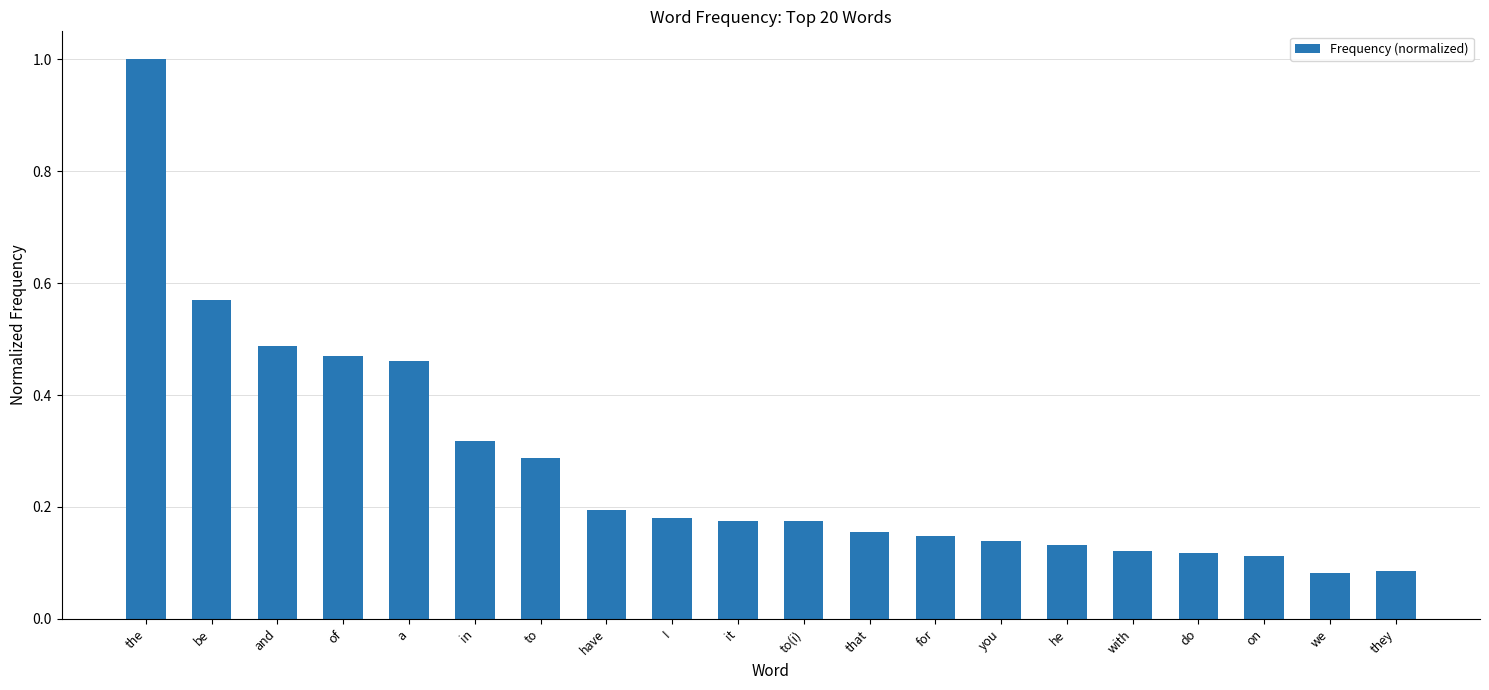

Which label corresponds to the largest value in the chart?

the